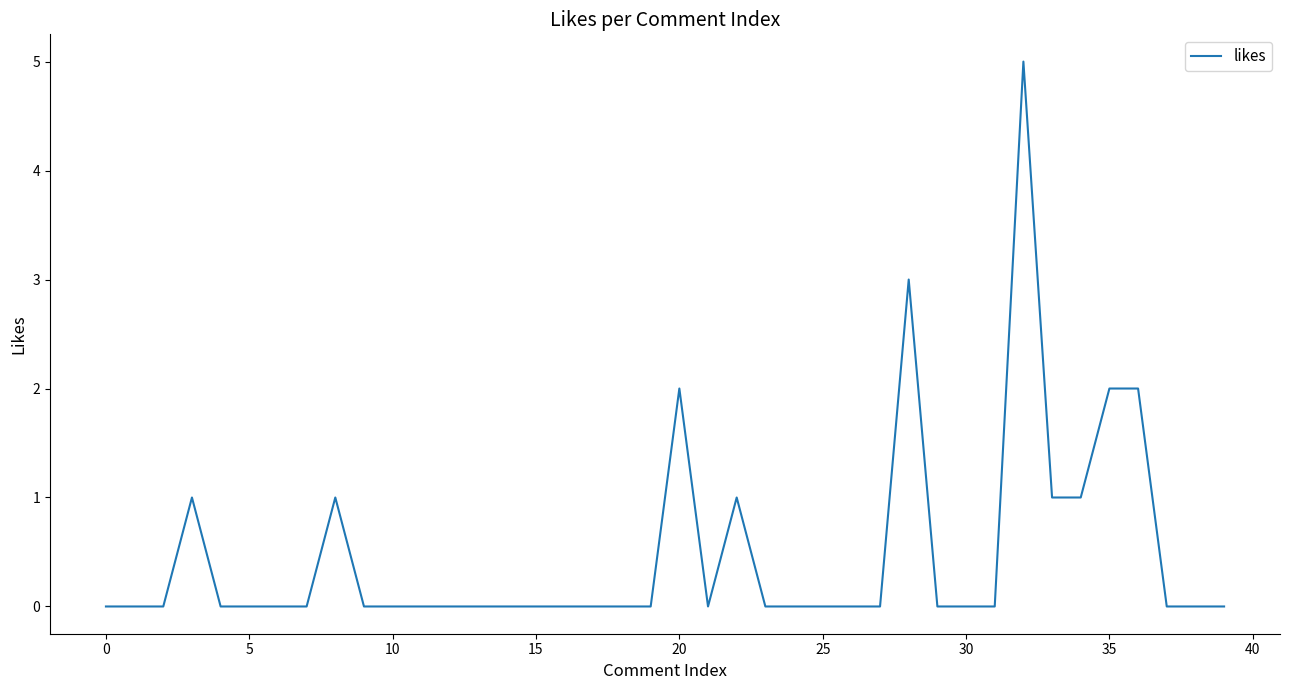

What is the difference between the maximum and minimum values?

5